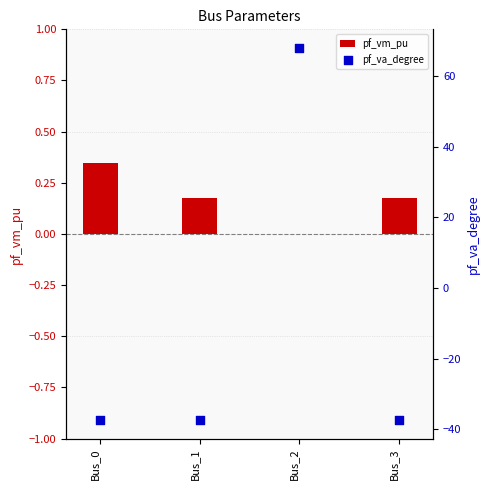

Which series has the largest total across all categories?

pf_vm_pu